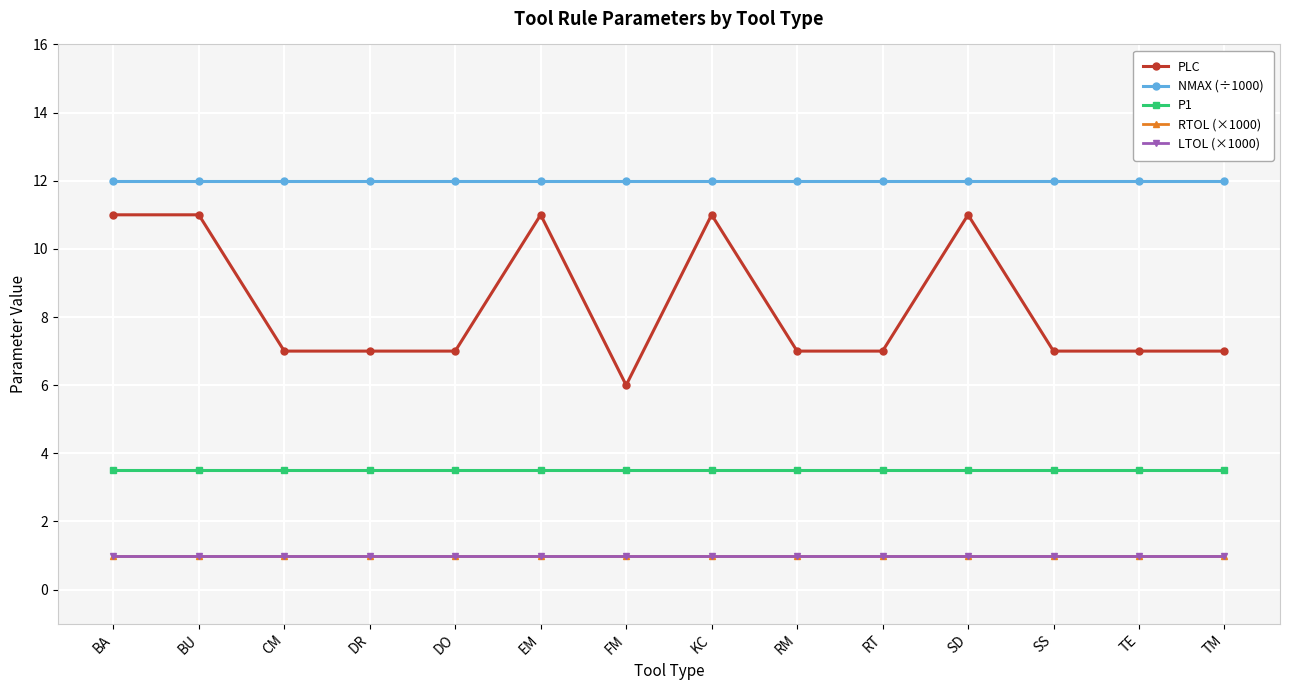

True or false: LTOL (×1000) has a value of 1.0 at KC.

True